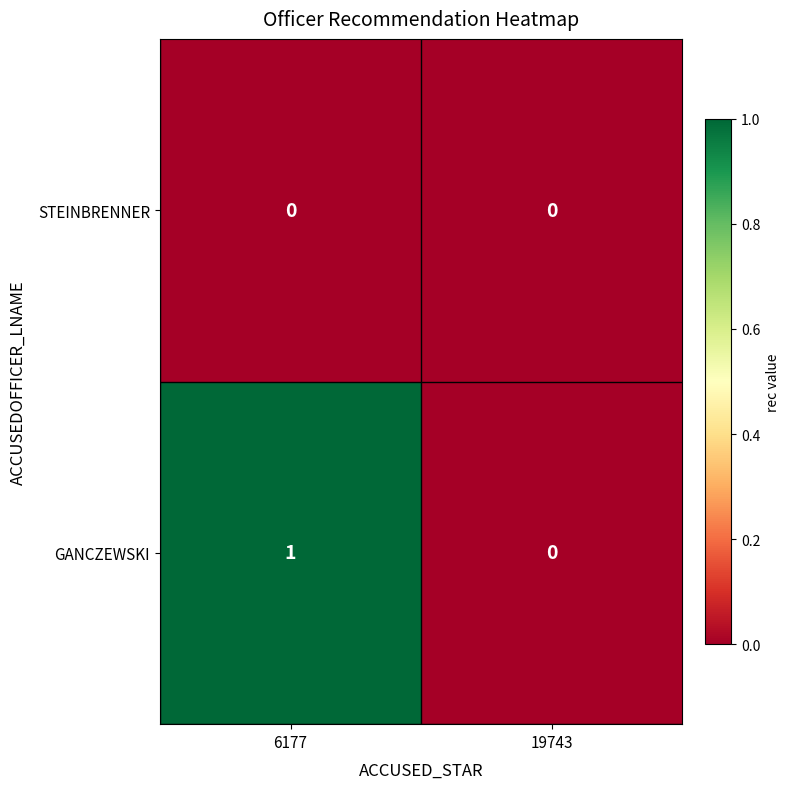

Which label corresponds to the largest value in the chart?

6177